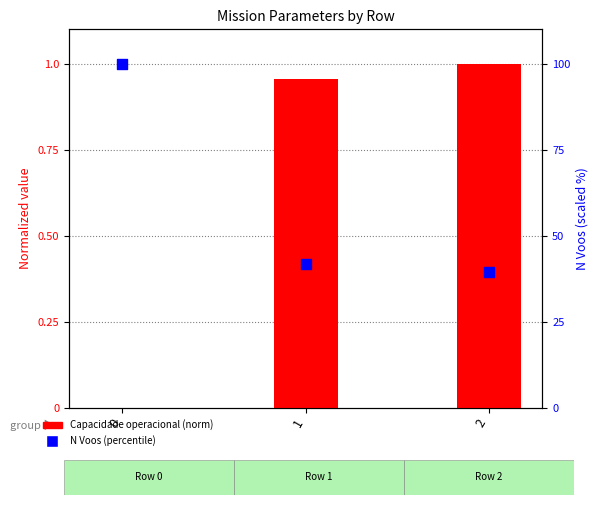

Which series has the largest total across all categories?

N Voos (percentile)